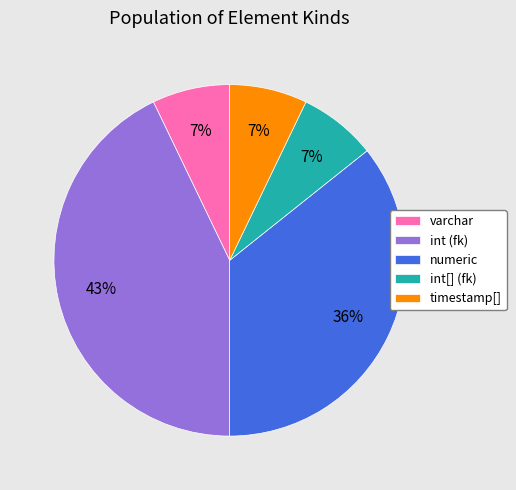

What percentage is the int (fk) slice, to the nearest percent?

43%